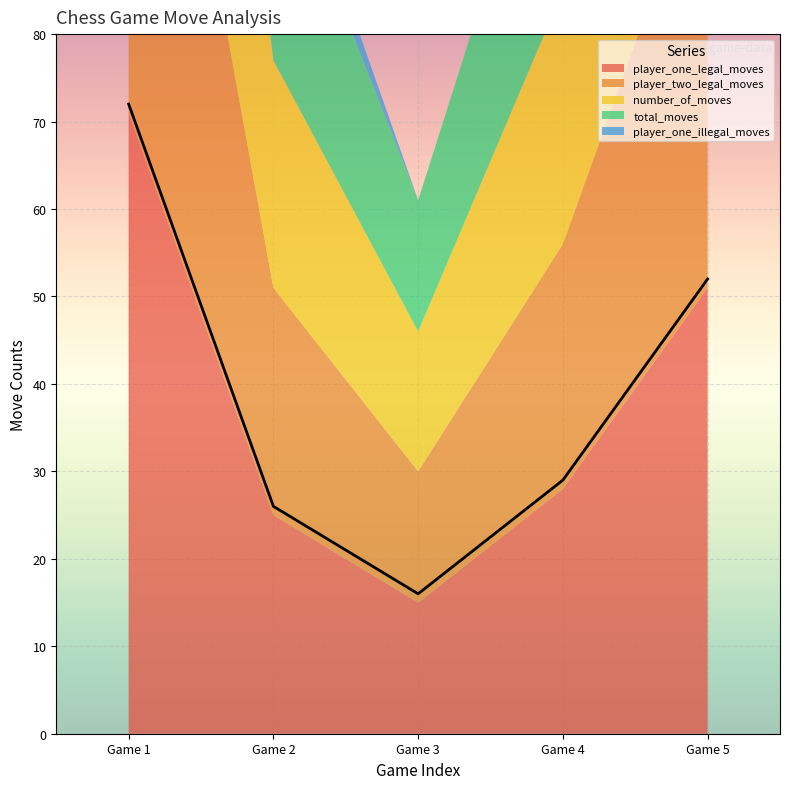

The value of player_one_illegal_moves at 0 is -3. True or false?

False